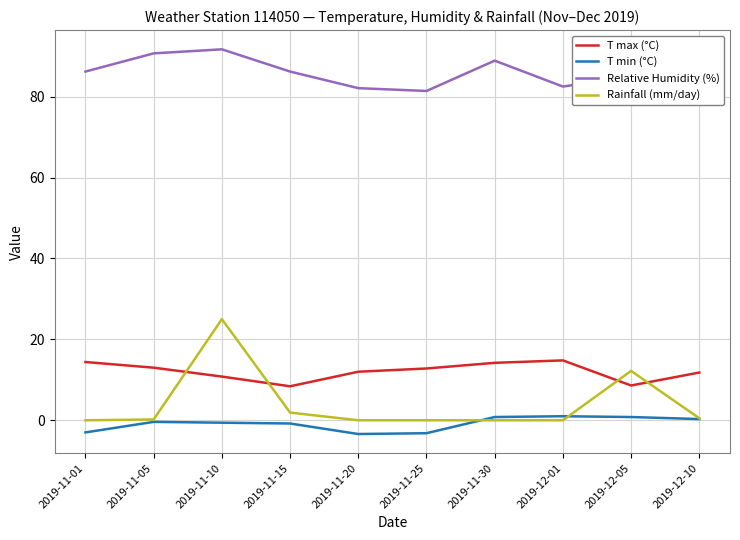

What is the difference between the T min (°C) values at 2019-11-15 and 2019-11-10?

0.2